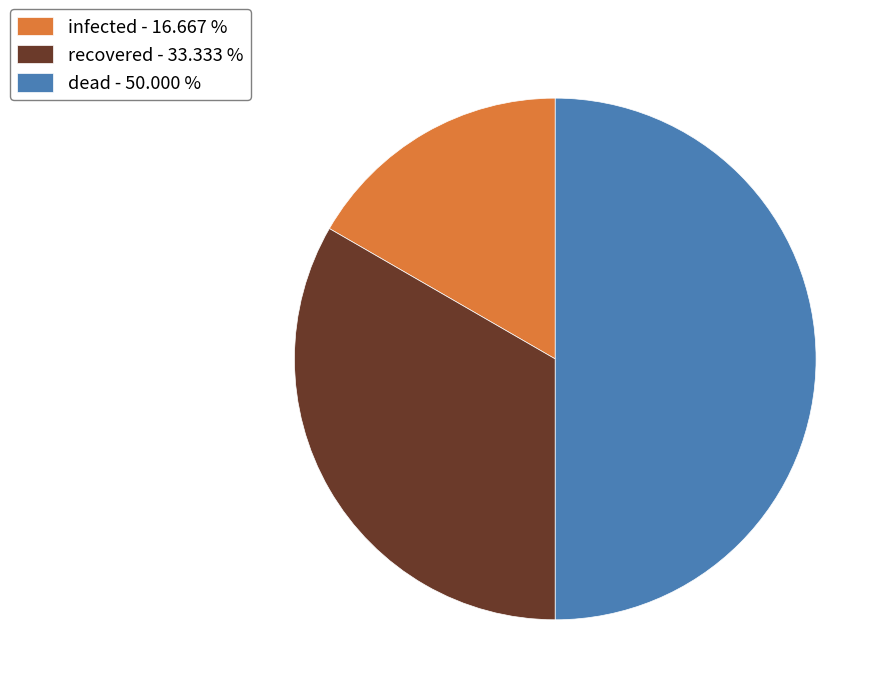

How many segments does this pie chart have?

3